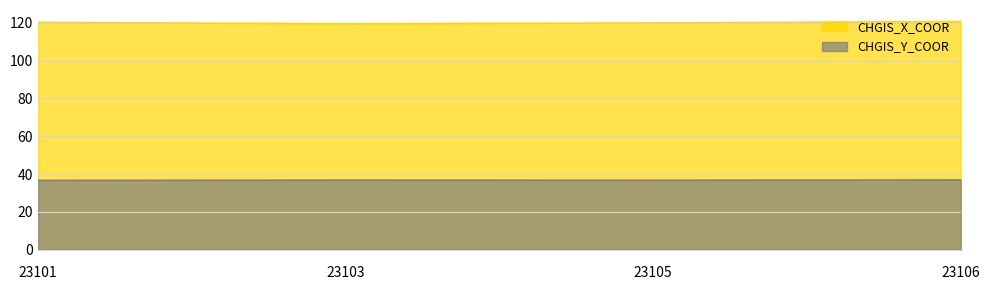

Count the number of categories in the chart.

4